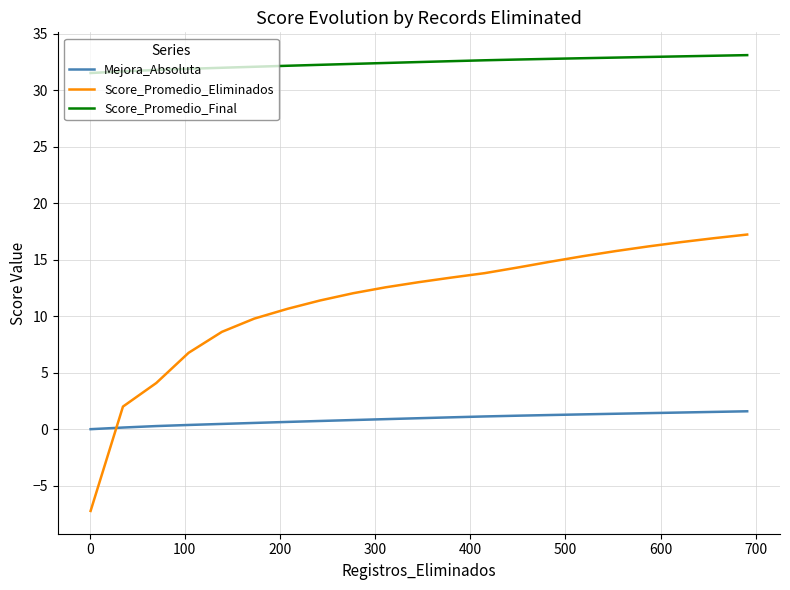

Which series has the widest spread of values?

Score_Promedio_Eliminados